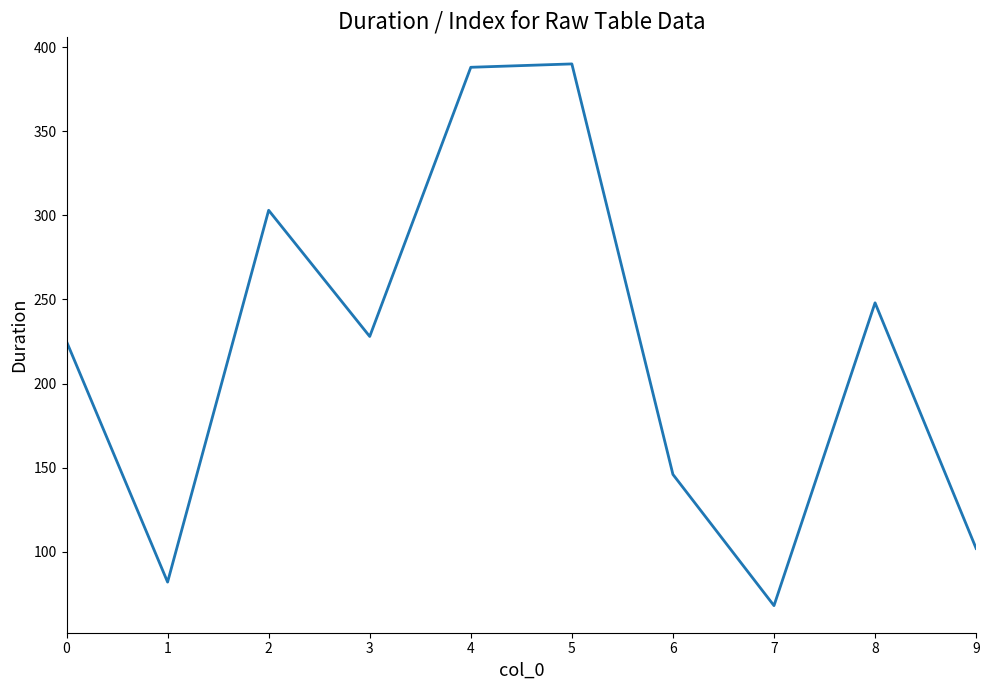

At which label is the value closest to 229?

3